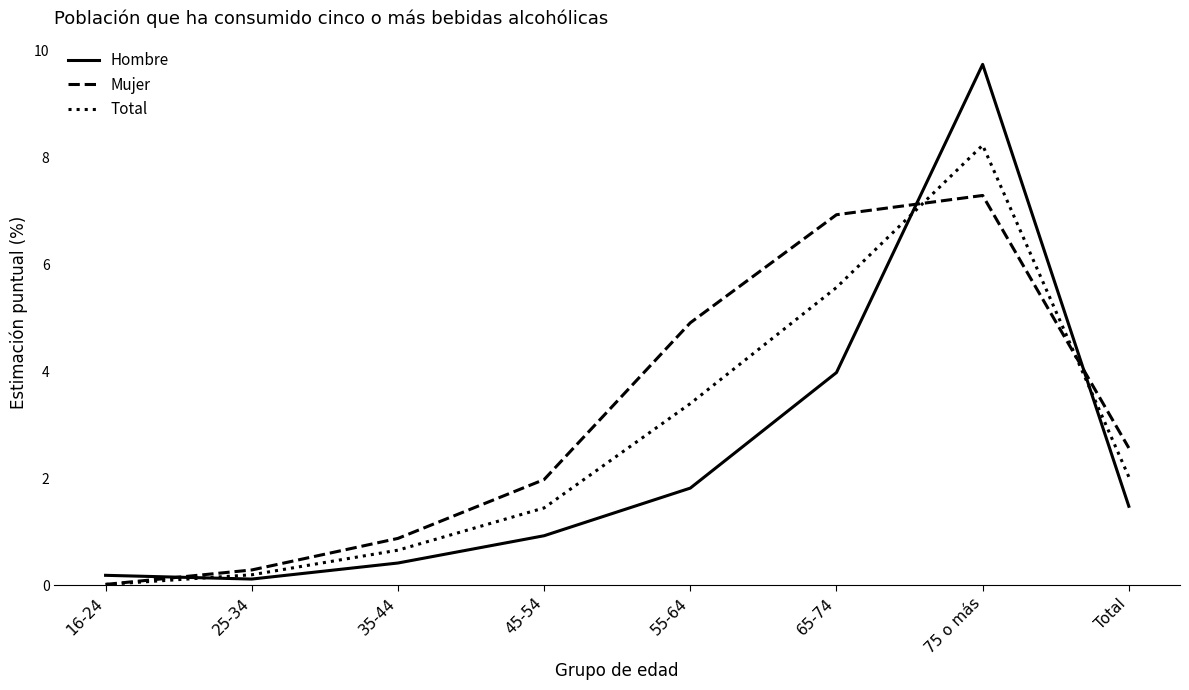

Where is Hombre nearest to the value 4?

65-74